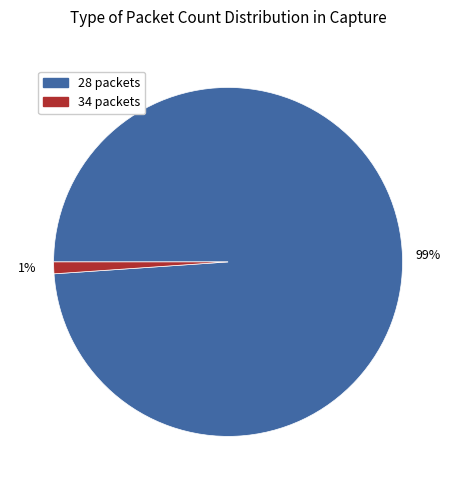

To the nearest percent, what percentage of the pie is 28 packets?

99%